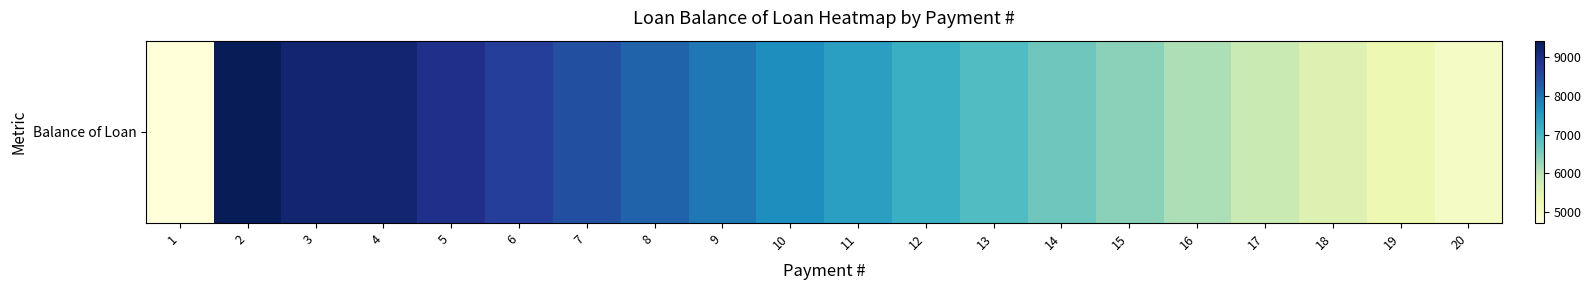

The value at 5 is 5474.8. True or false?

False